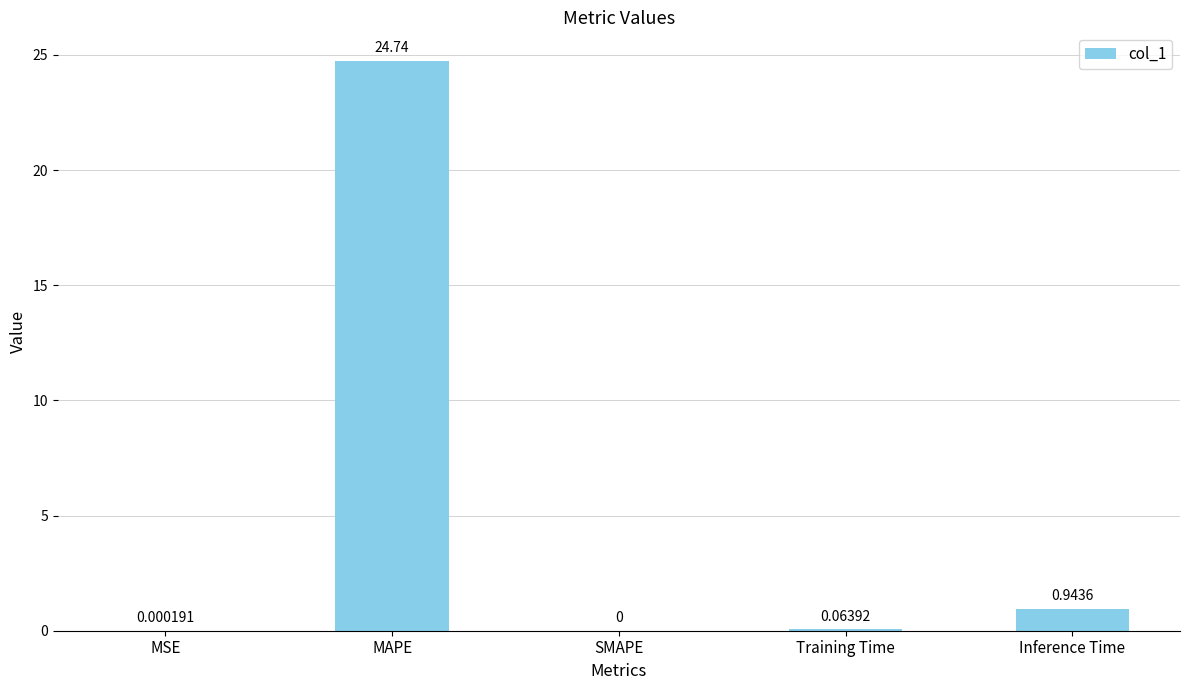

True or false: the data shows 5.9 at MAPE.

False